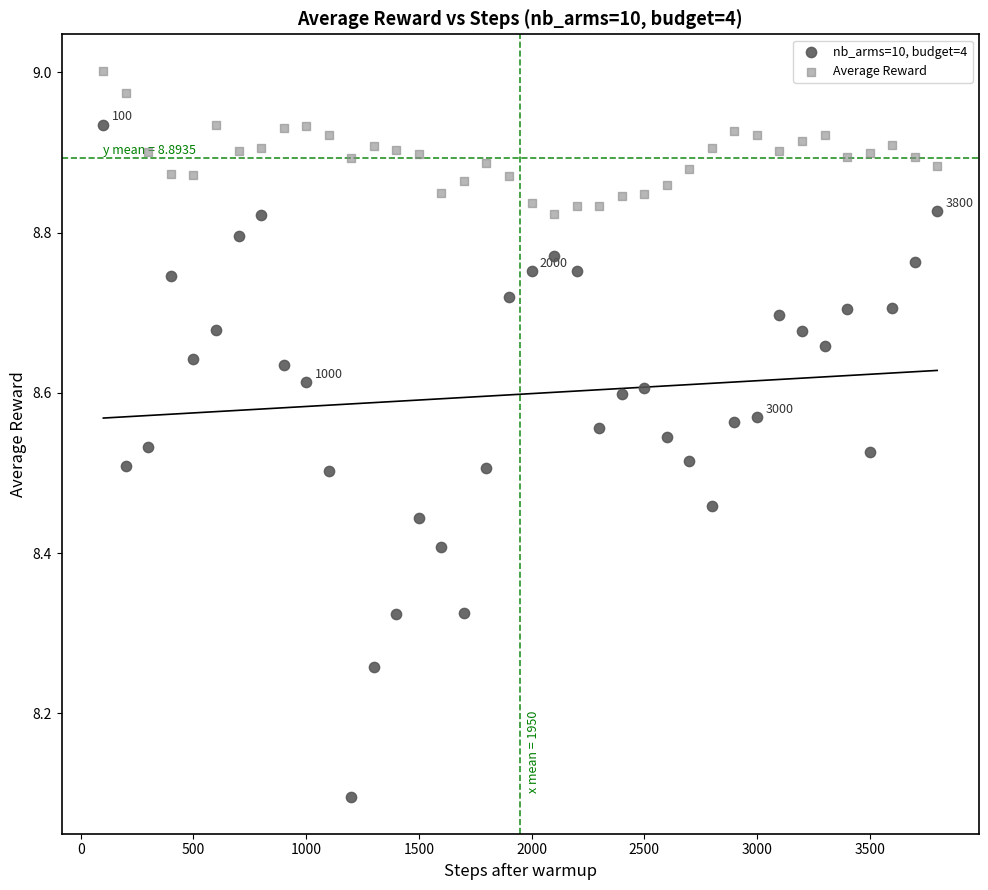

Which series reaches the minimum Y coordinate?

nb_arms=10, budget=4